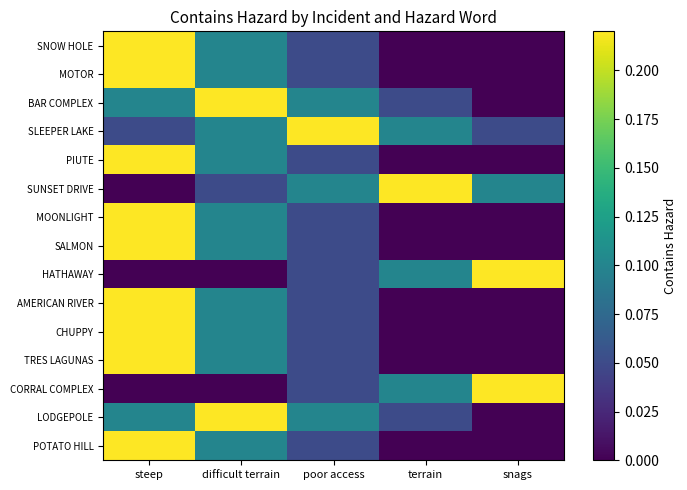

Reading left to right, list all the values displayed in this chart.

SNOW HOLE: steep=0.2	difficult terrain=0.1	poor access=0.0	terrain=0.0	snags=0.0
MOTOR: steep=0.2	difficult terrain=0.1	poor access=0.0	terrain=0.0	snags=0.0
BAR COMPLEX: steep=0.1	difficult terrain=0.2	poor access=0.1	terrain=0.0	snags=0.0
SLEEPER LAKE: steep=0.0	difficult terrain=0.1	poor access=0.2	terrain=0.1	snags=0.0
PIUTE: steep=0.2	difficult terrain=0.1	poor access=0.0	terrain=0.0	snags=0.0
SUNSET DRIVE: steep=0.0	difficult terrain=0.0	poor access=0.1	terrain=0.2	snags=0.1
MOONLIGHT: steep=0.2	difficult terrain=0.1	poor access=0.0	terrain=0.0	snags=0.0
SALMON: steep=0.2	difficult terrain=0.1	poor access=0.0	terrain=0.0	snags=0.0
HATHAWAY: steep=0.0	difficult terrain=0.0	poor access=0.0	terrain=0.1	snags=0.2
AMERICAN RIVER: steep=0.2	difficult terrain=0.1	poor access=0.0	terrain=0.0	snags=0.0
CHUPPY: steep=0.2	difficult terrain=0.1	poor access=0.0	terrain=0.0	snags=0.0
TRES LAGUNAS: steep=0.2	difficult terrain=0.1	poor access=0.0	terrain=0.0	snags=0.0
CORRAL COMPLEX: steep=0.0	difficult terrain=0.0	poor access=0.0	terrain=0.1	snags=0.2
LODGEPOLE: steep=0.1	difficult terrain=0.2	poor access=0.1	terrain=0.0	snags=0.0
POTATO HILL: steep=0.2	difficult terrain=0.1	poor access=0.0	terrain=0.0	snags=0.0